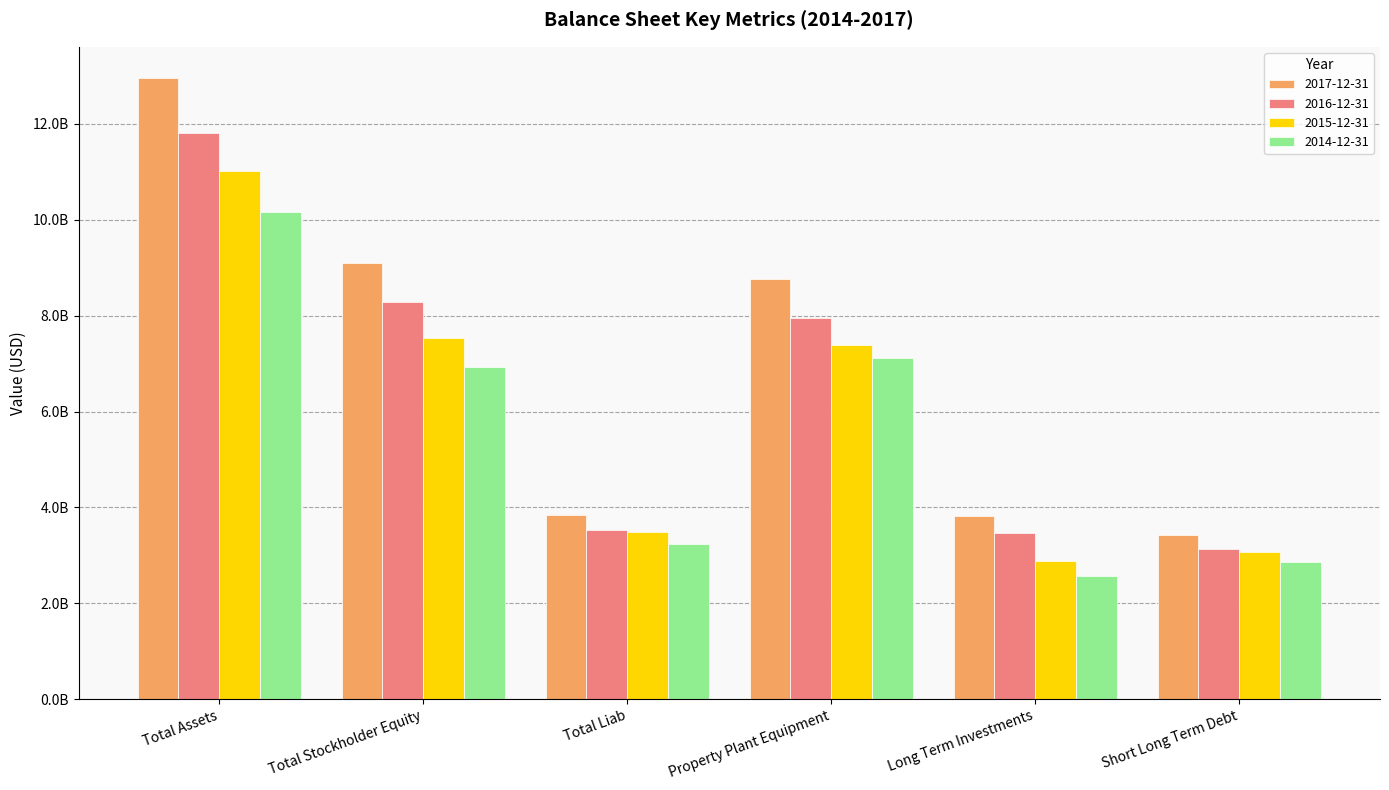

What are all the series names shown in the legend?

2017-12-31, 2016-12-31, 2015-12-31, 2014-12-31